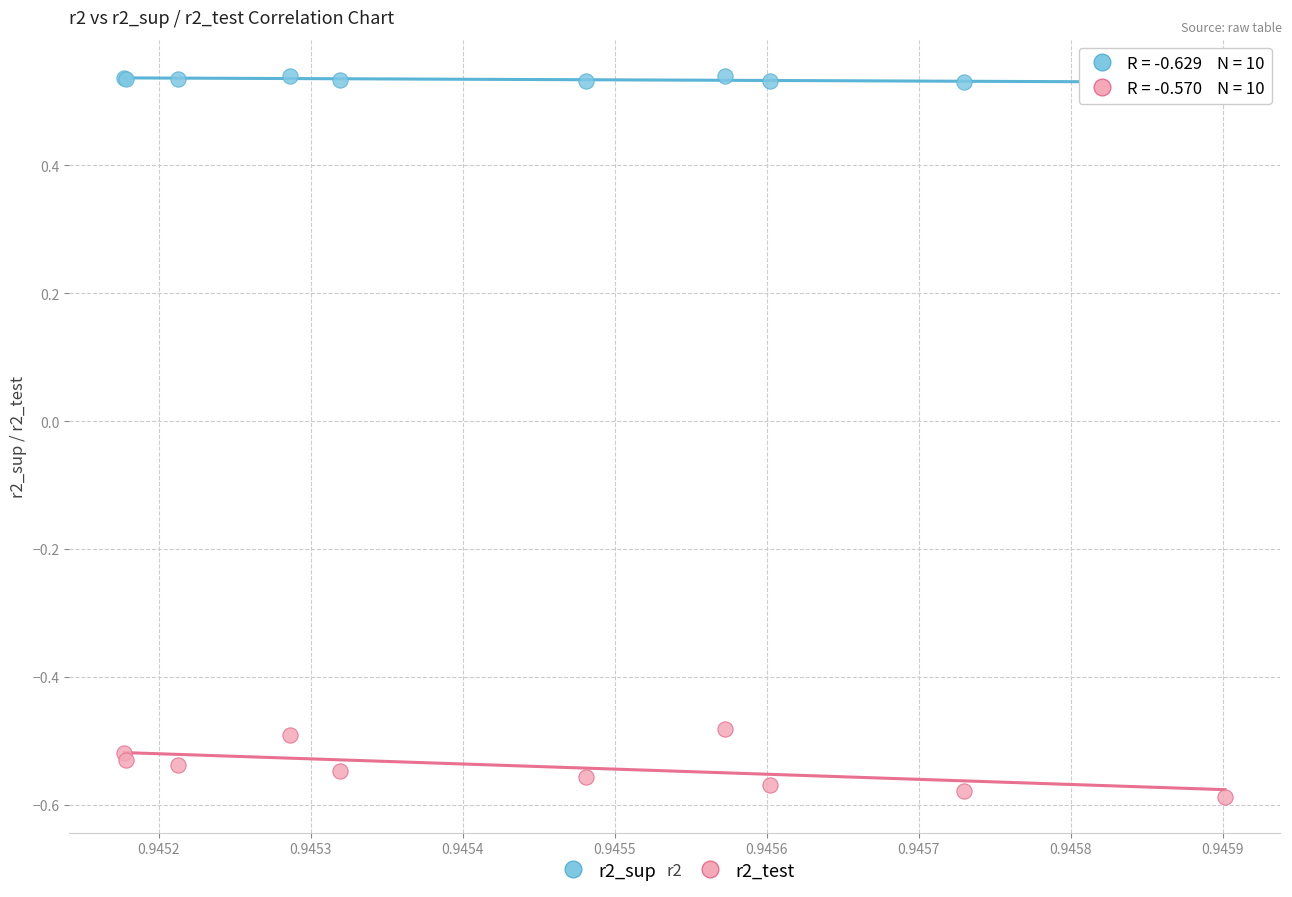

Which series reaches the maximum Y coordinate?

r2_sup